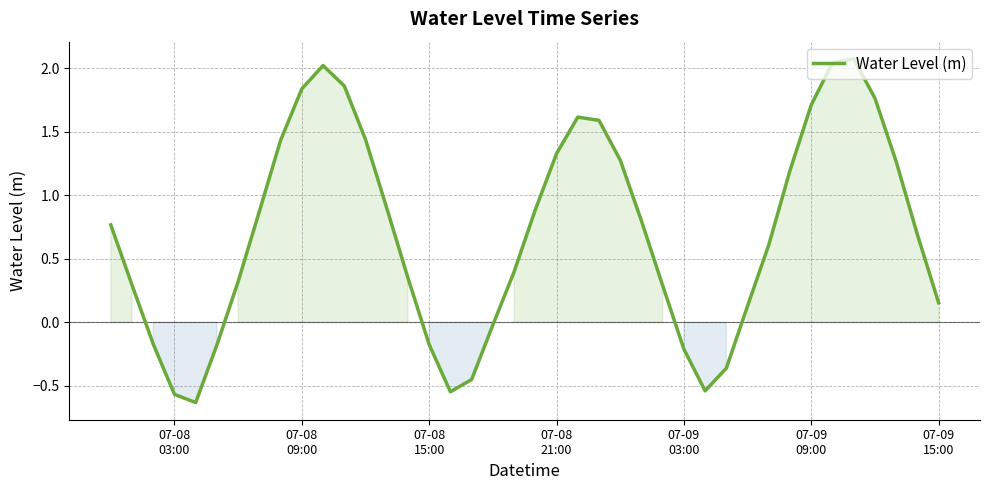

How many categories are shown in the chart?

40